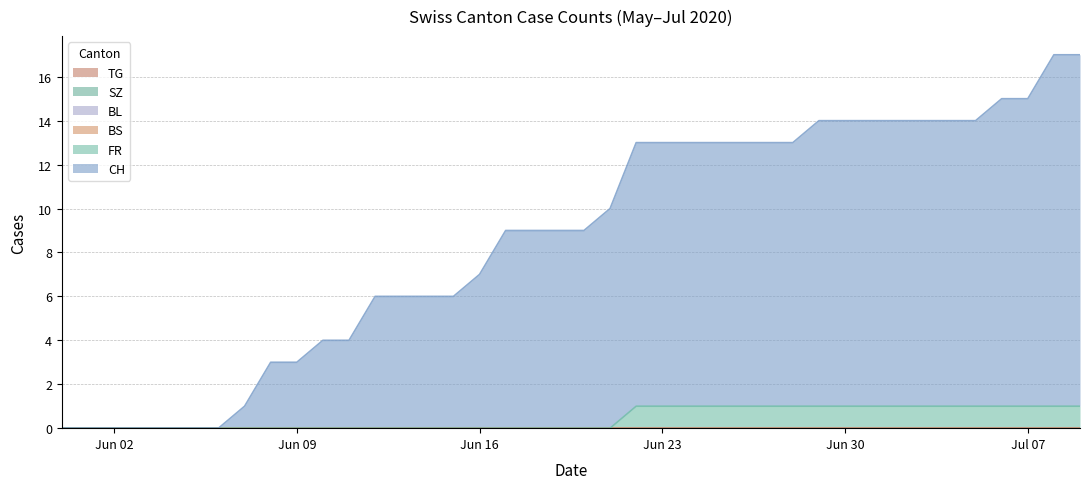

True or false: BL and CH intersect in this chart.

False